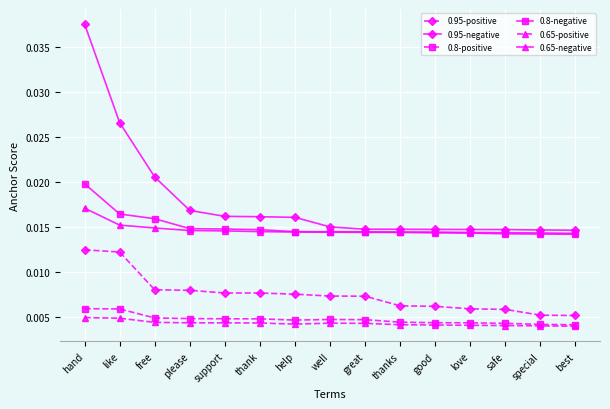

What is the label of the 9th point from the right?

help